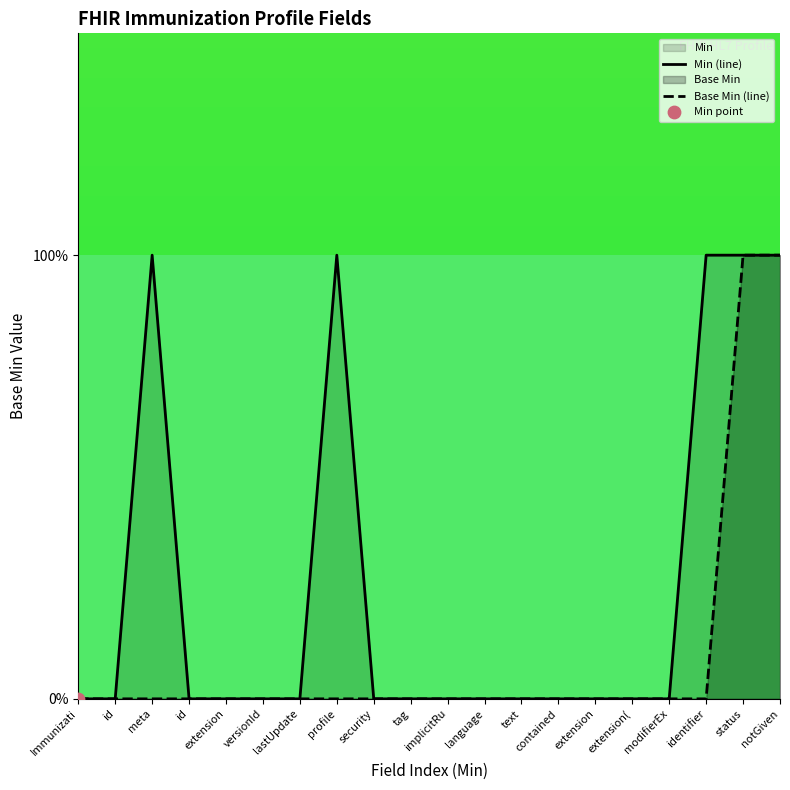

Which series has the largest Y range (max minus min)?

Min (line)